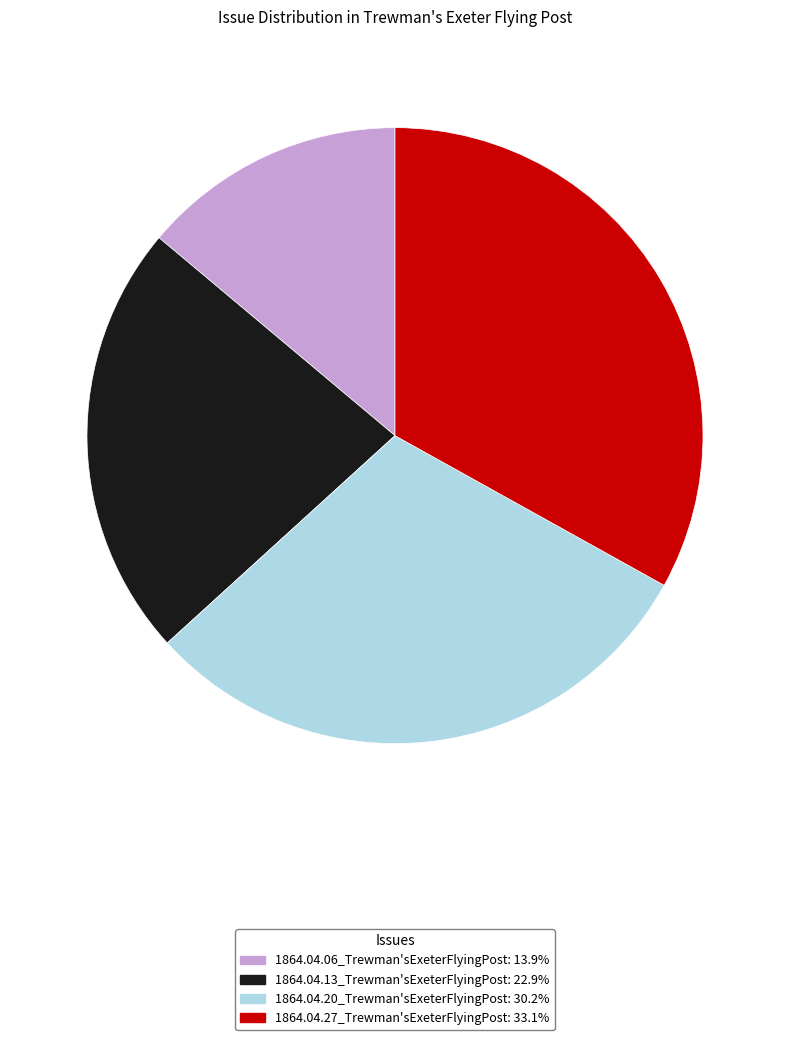

Which category has the smallest portion of the pie?

1864.04.06_Trewman'sExeterFlyingPost